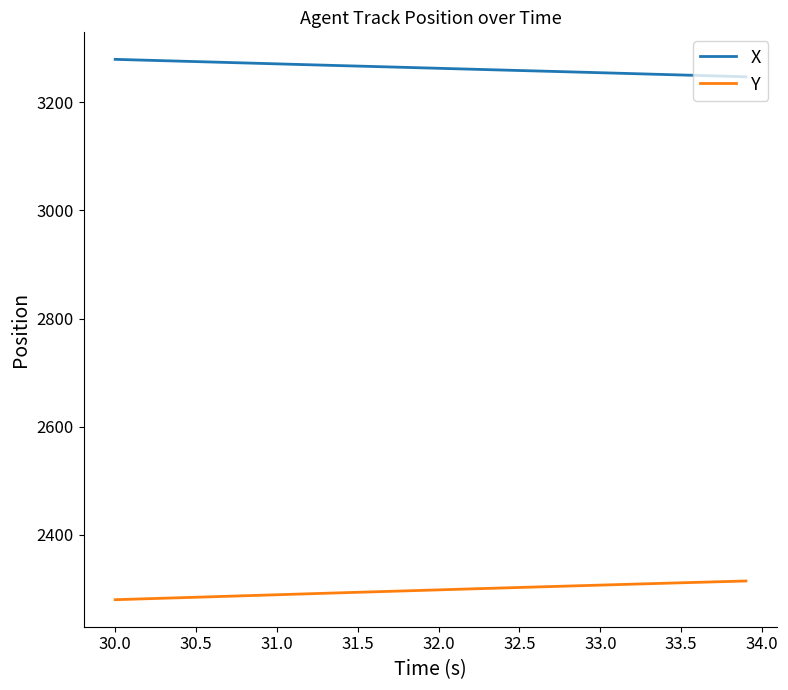

What is the highest value of the X series?

3279.5